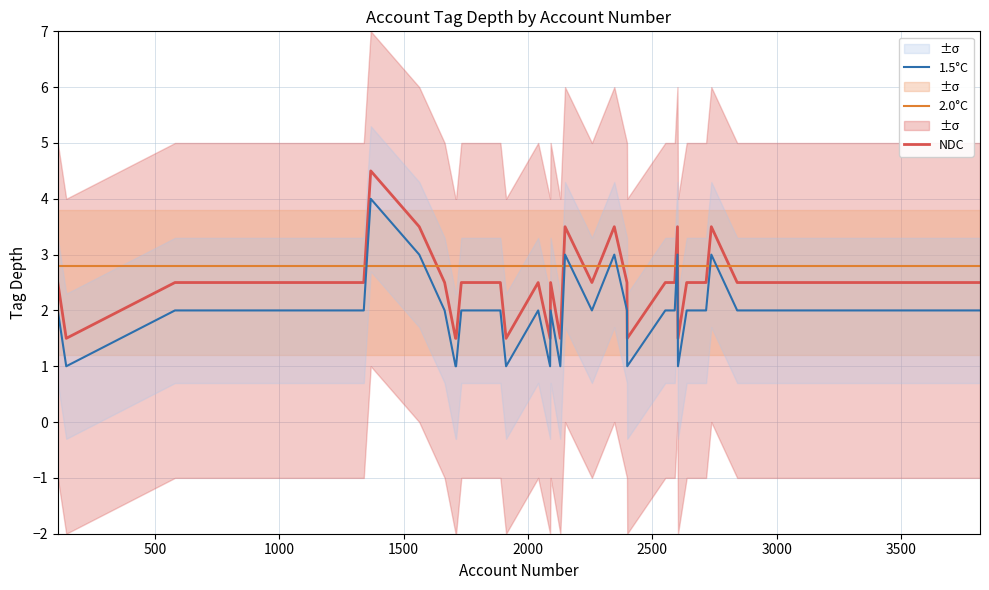

True or false: 1.5°C and 2.0°C intersect in this chart.

True